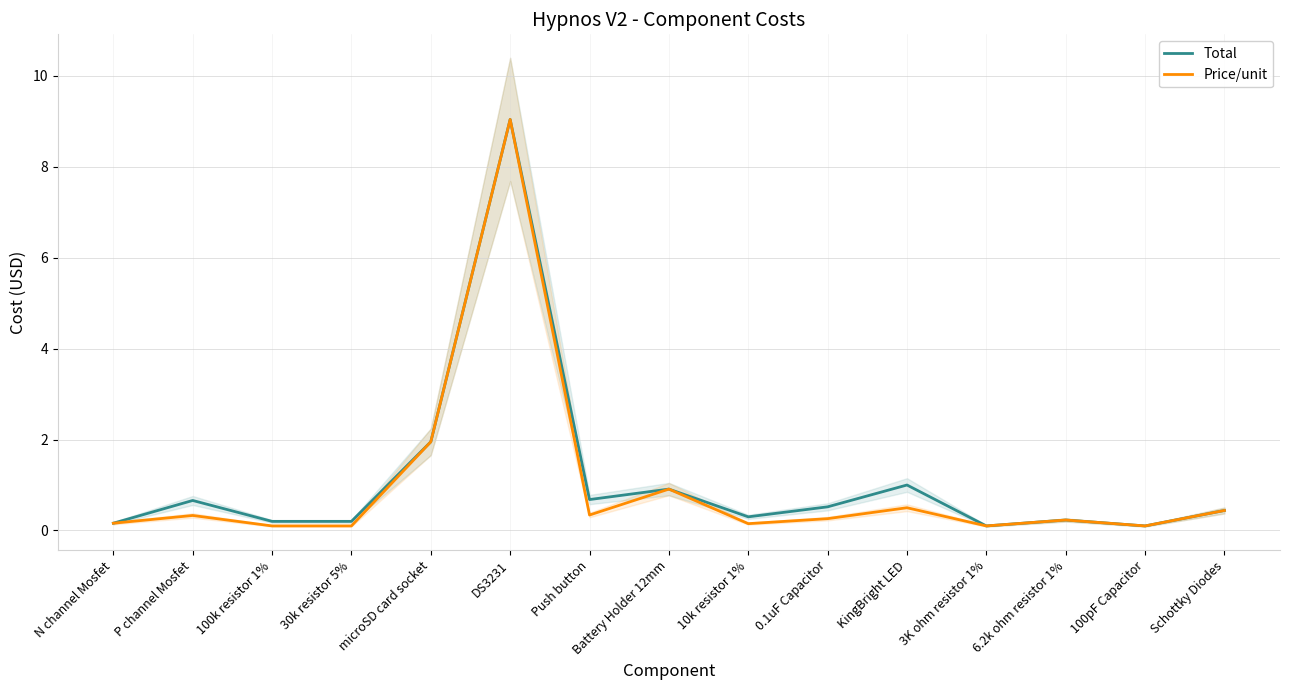

What is the smallest value displayed?

0.1